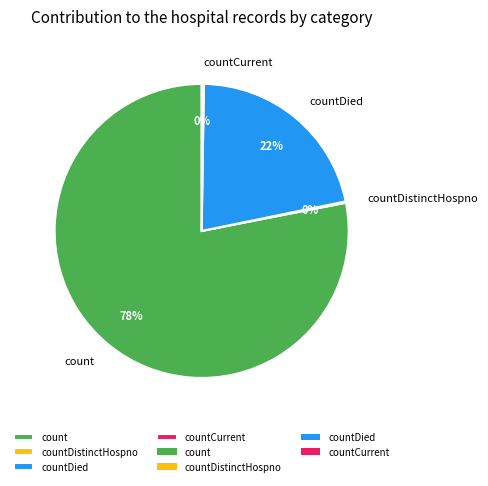

Do countDied and count together represent more than half of the pie?

Yes